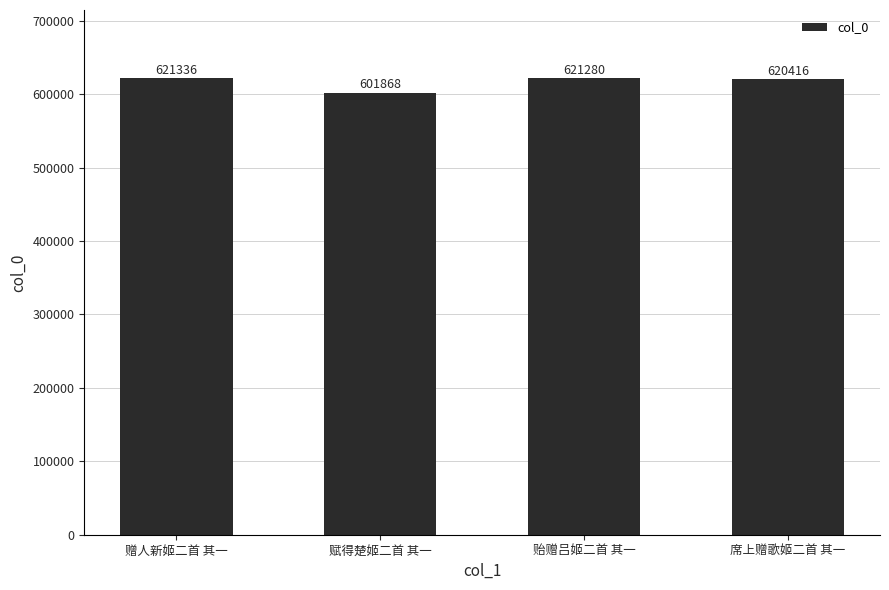

What is the change in value from 贻赠吕姬二首 其一 to 席上赠歌姬二首 其一?

-864